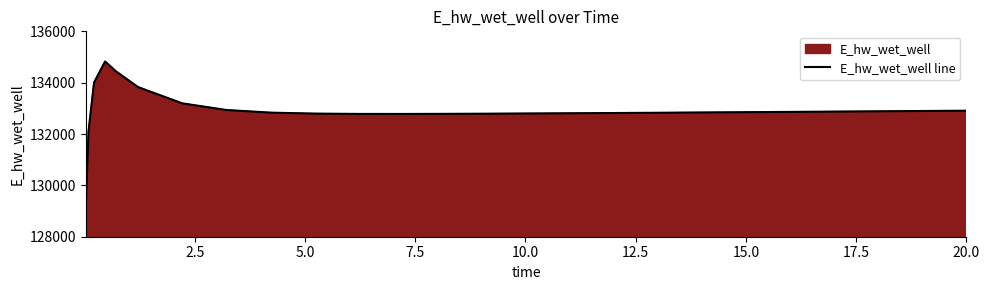

What is the smallest value displayed?

129143.5